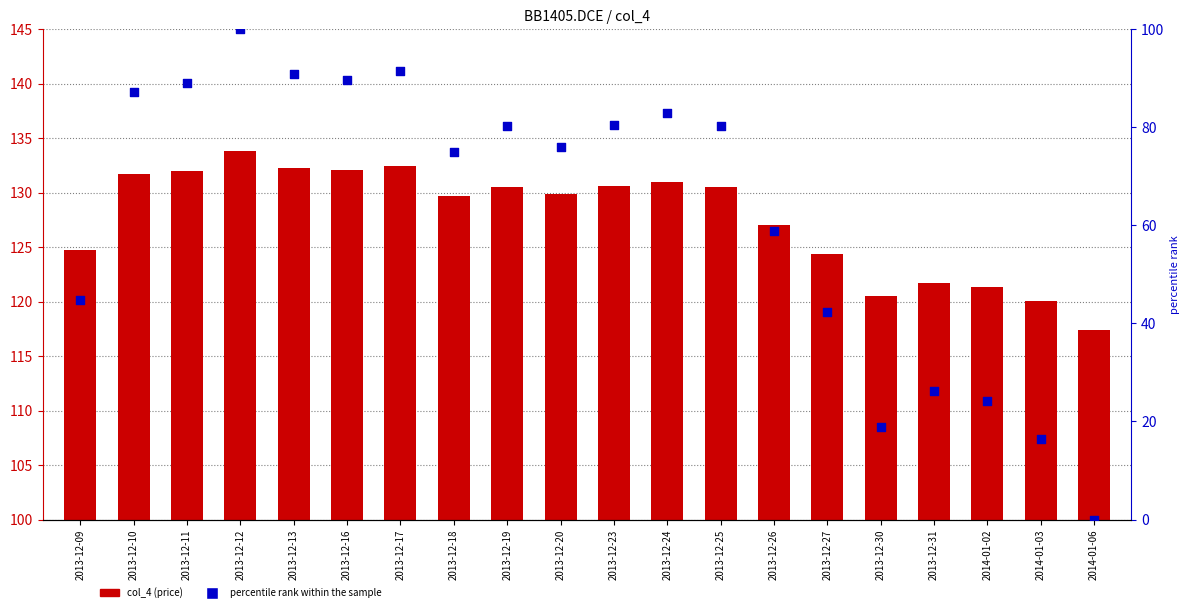

Which series has the largest Y range (max minus min)?

percentile rank within the sample